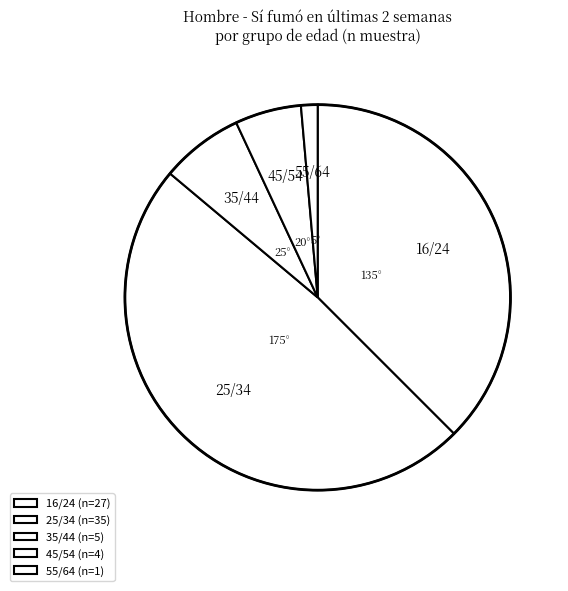

Which has a higher value, 55/64 or 45/54?

45/54